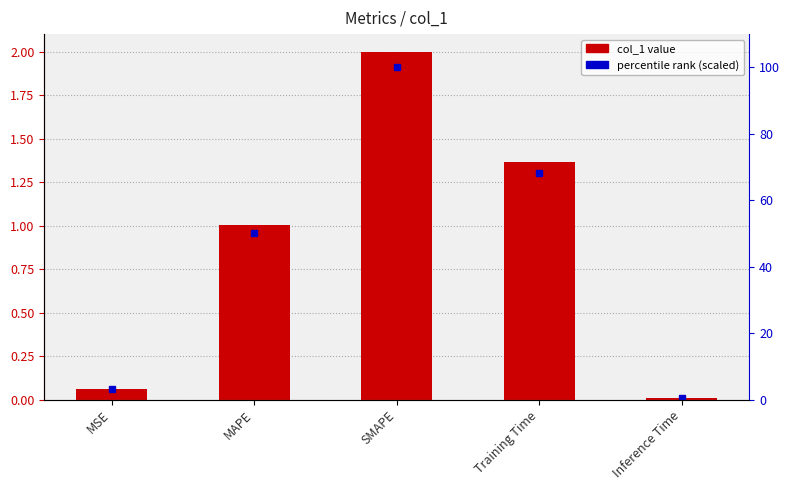

What is the label of the 1st bar from the right?

Inference Time